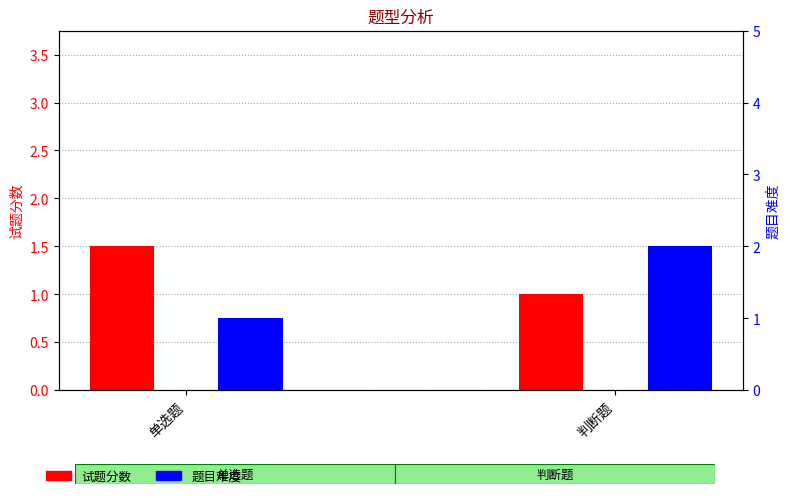

At which label does 试题分数 reach its minimum?

判断题